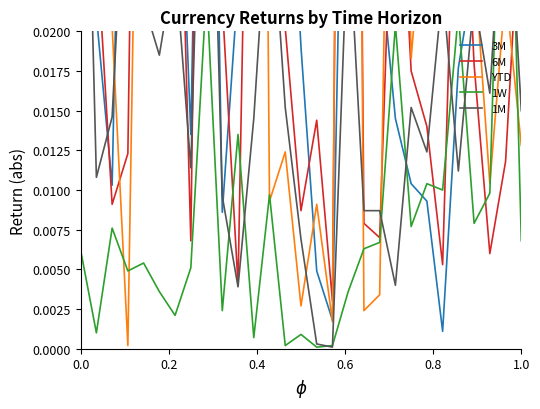

Which series has the largest total across all categories?

YTD